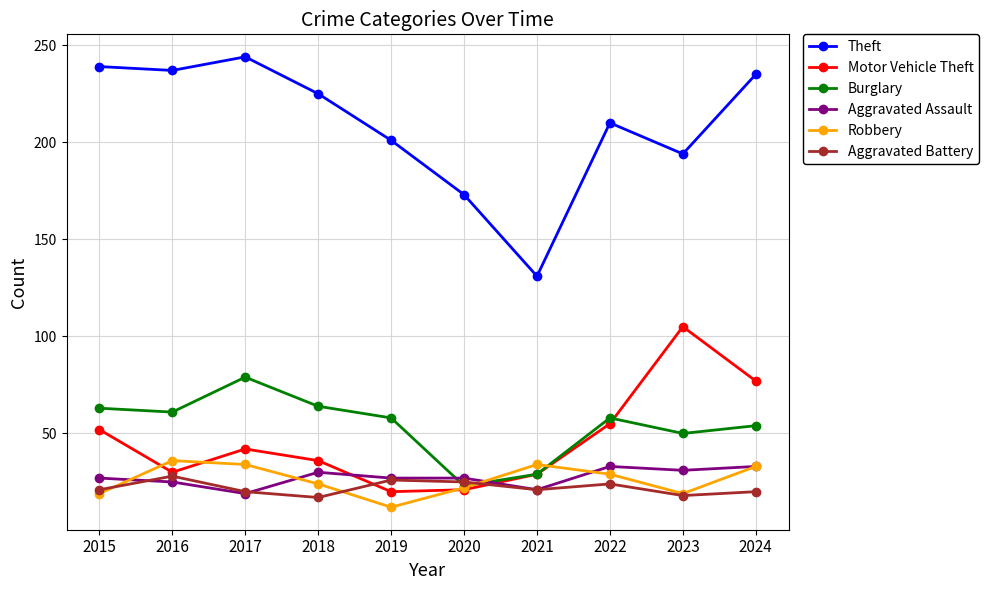

What is the difference between the second highest and second lowest values in the Robbery series?

15